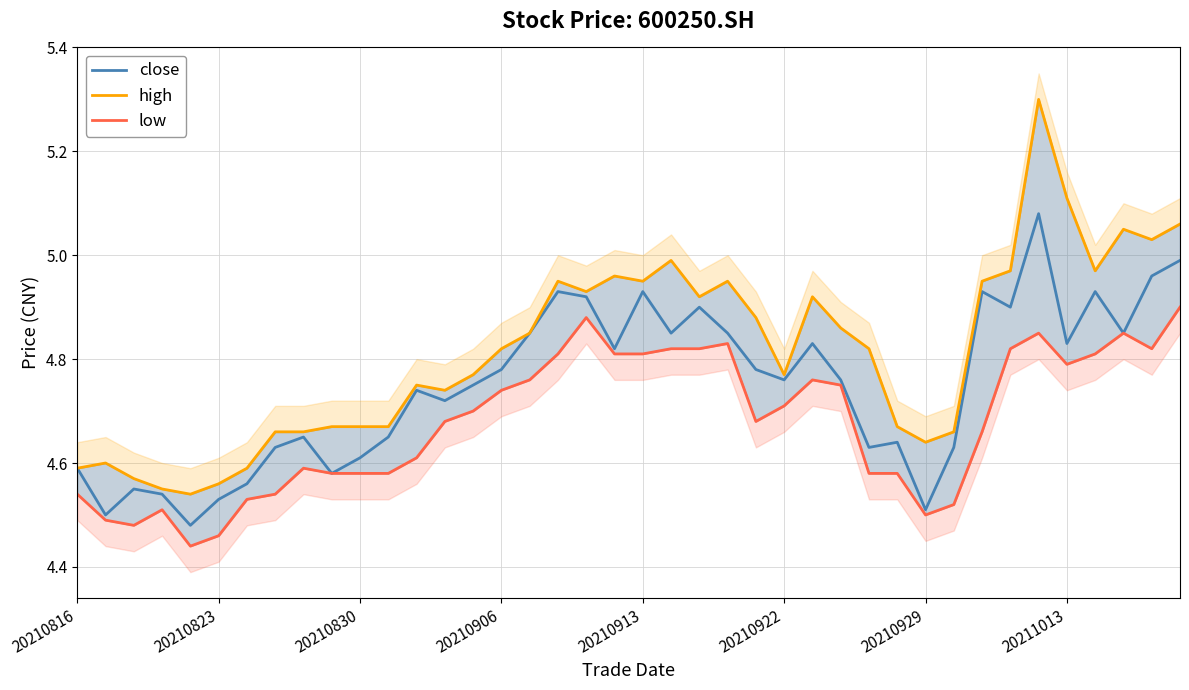

How many lines are shown in the chart?

3